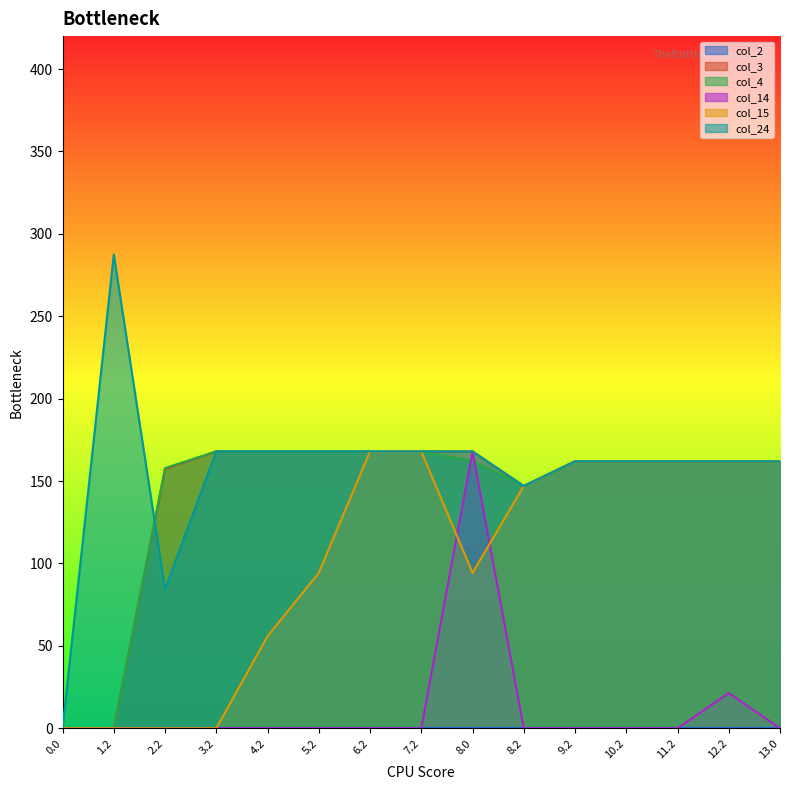

Reading left to right, transcribe all the data shown in this chart.

col_3: 0.0	0.0	157.4	168.0	168.0	168.0	168.0	168.0	168.0	147.0	162.0	162.0	162.0	162.0	162.0
col_4: 0.0	0.0	157.9	168.0	168.0	168.0	168.0	168.0	162.0	147.0	162.0	162.0	162.0	162.0	162.0
col_14: 0.0	0.0	0.0	0.0	0.0	0.0	0.0	0.0	168.0	0.0	0.0	0.0	0.0	21.4	0.0
col_15: 0.0	0.0	0.0	0.0	55.8	94.3	168.0	168.0	94.3	147.0	162.0	162.0	162.0	162.0	162.0
col_24: 0.0	287.5	84.3	168.0	168.0	168.0	168.0	168.0	168.0	147.0	162.0	162.0	162.0	162.0	162.0